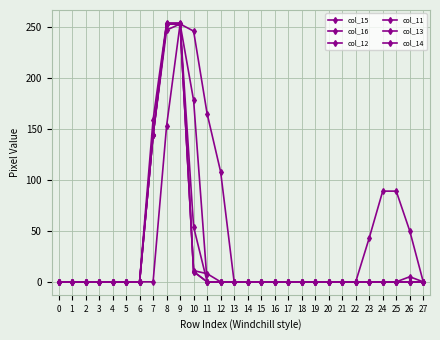

The col_11 series shows 108 at 12. True or false?

True